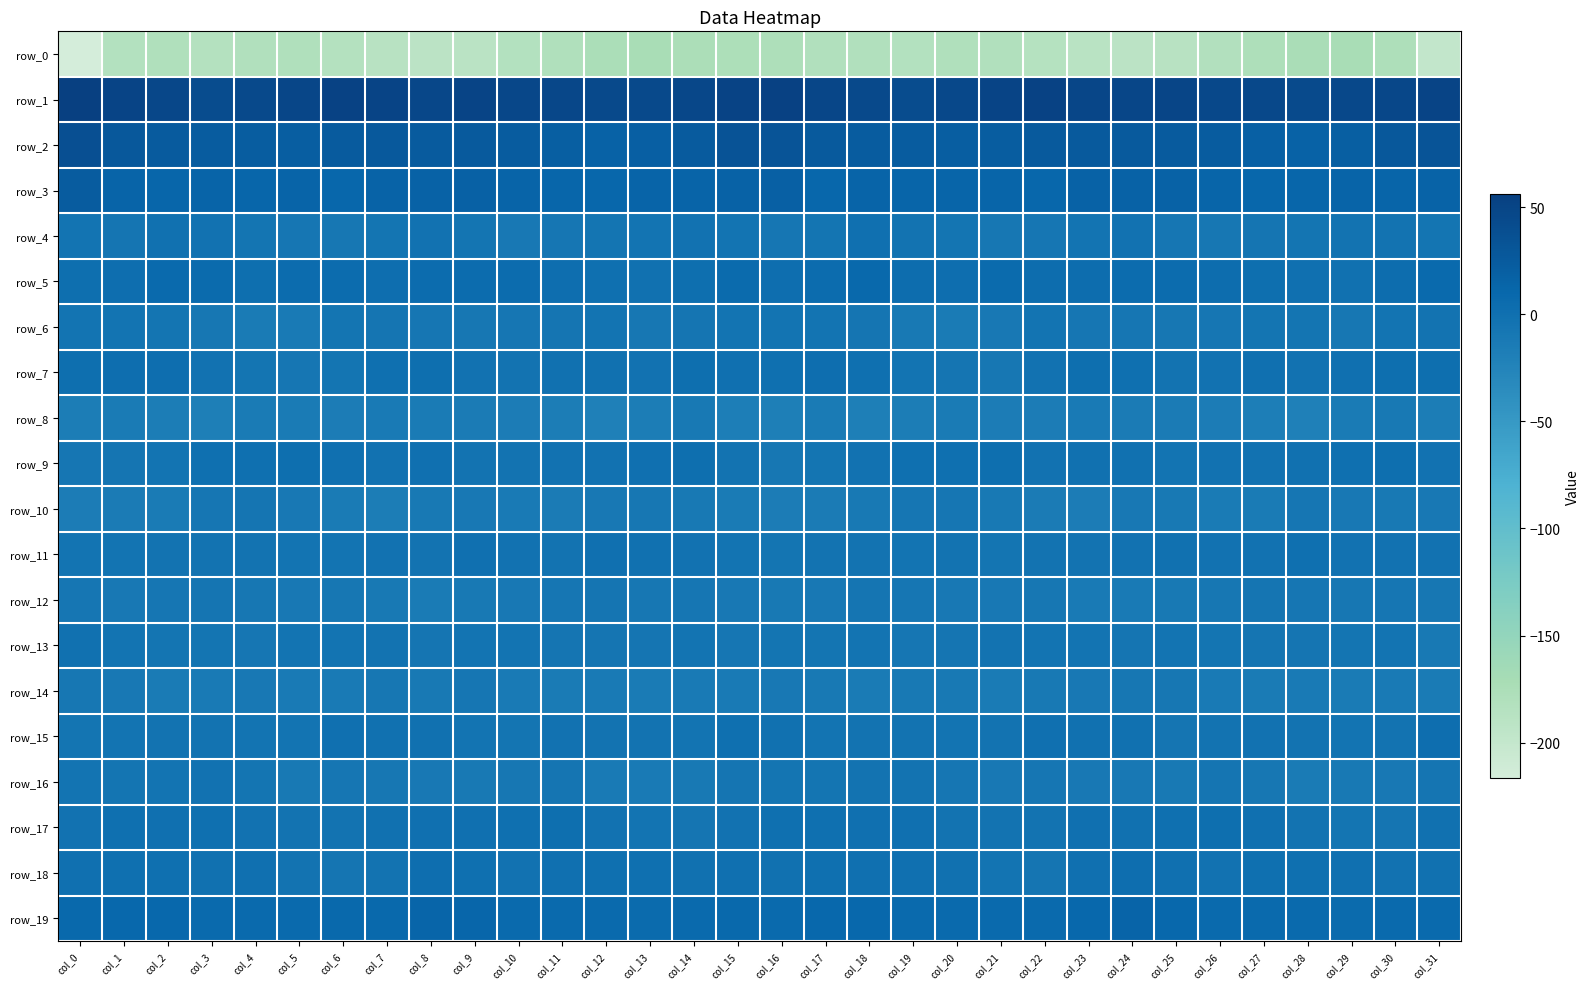

What is the lowest value of the row_8 series?

-20.2